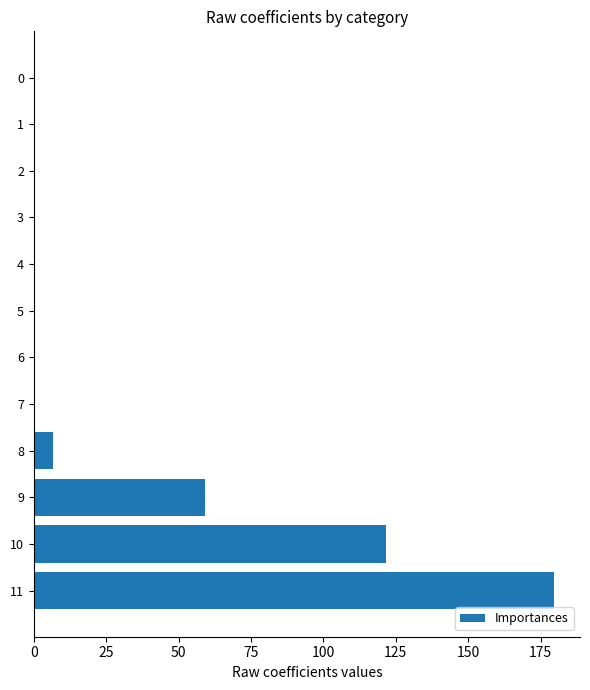

Reading top to bottom, list all the values displayed in this chart.

0=0.0	1=0.0	2=0.0	3=0.0	4=0.0	5=0.0	6=0.0	7=0.0	8=6.6	9=59.1	10=121.8	11=179.6